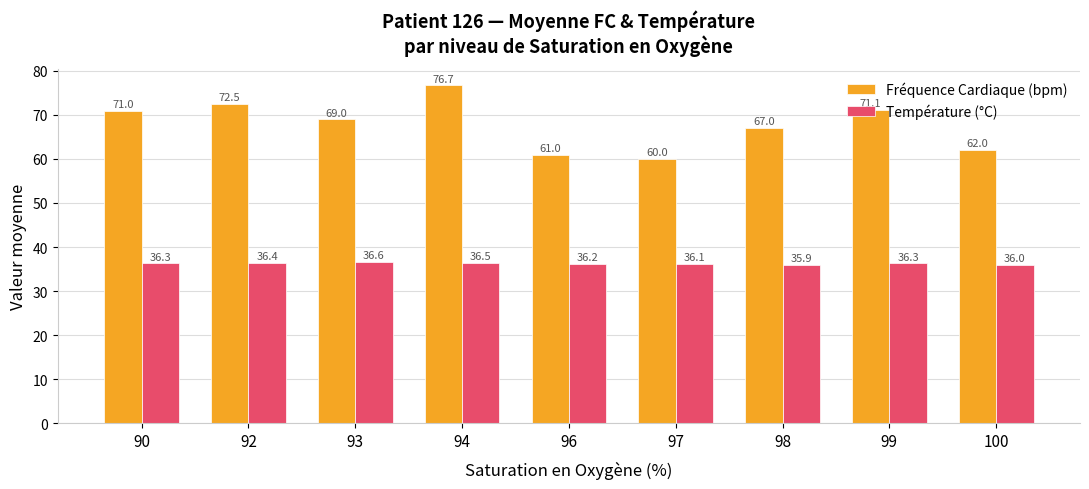

Is the value of Fréquence Cardiaque (bpm) at 100 greater than the value of Température (°C) at 100?

Yes